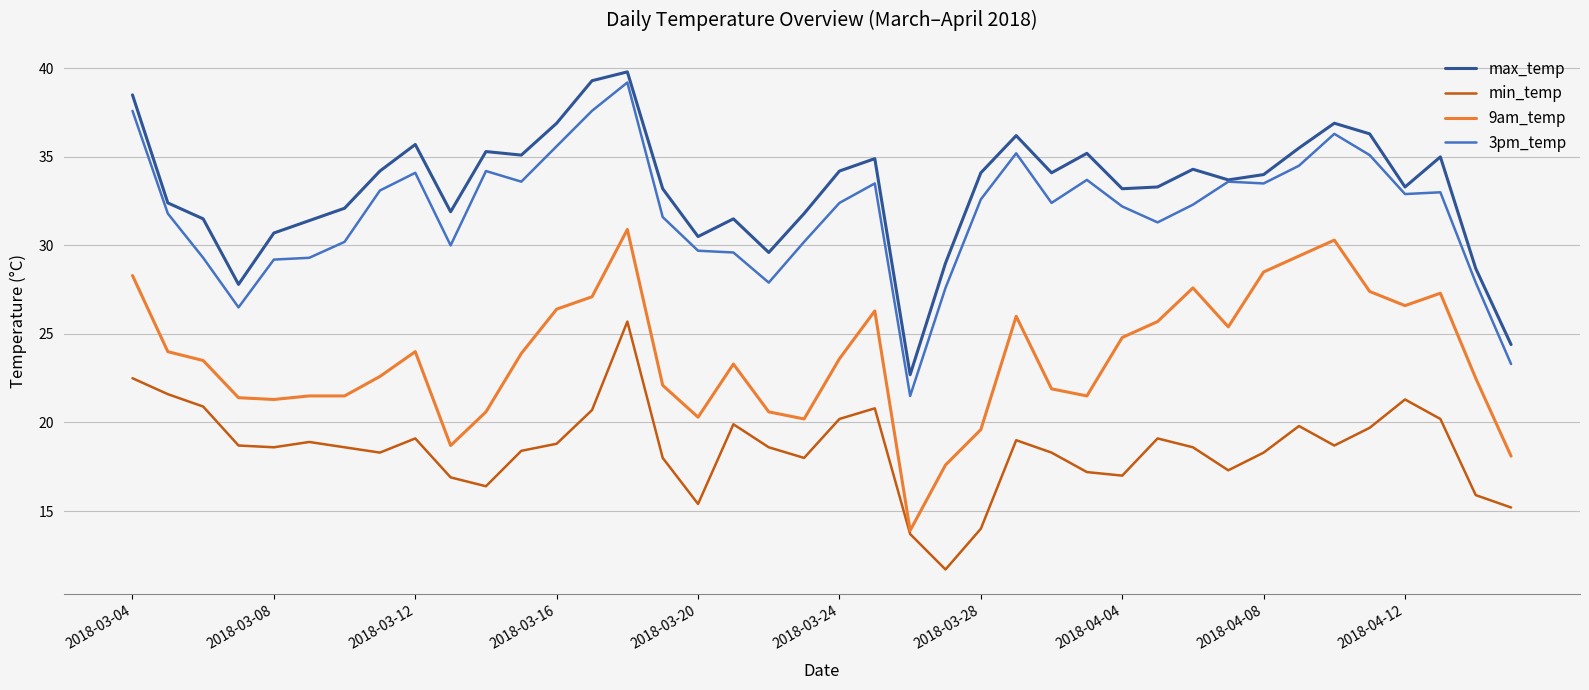

What is the sum of all max_temp values?

1328.2